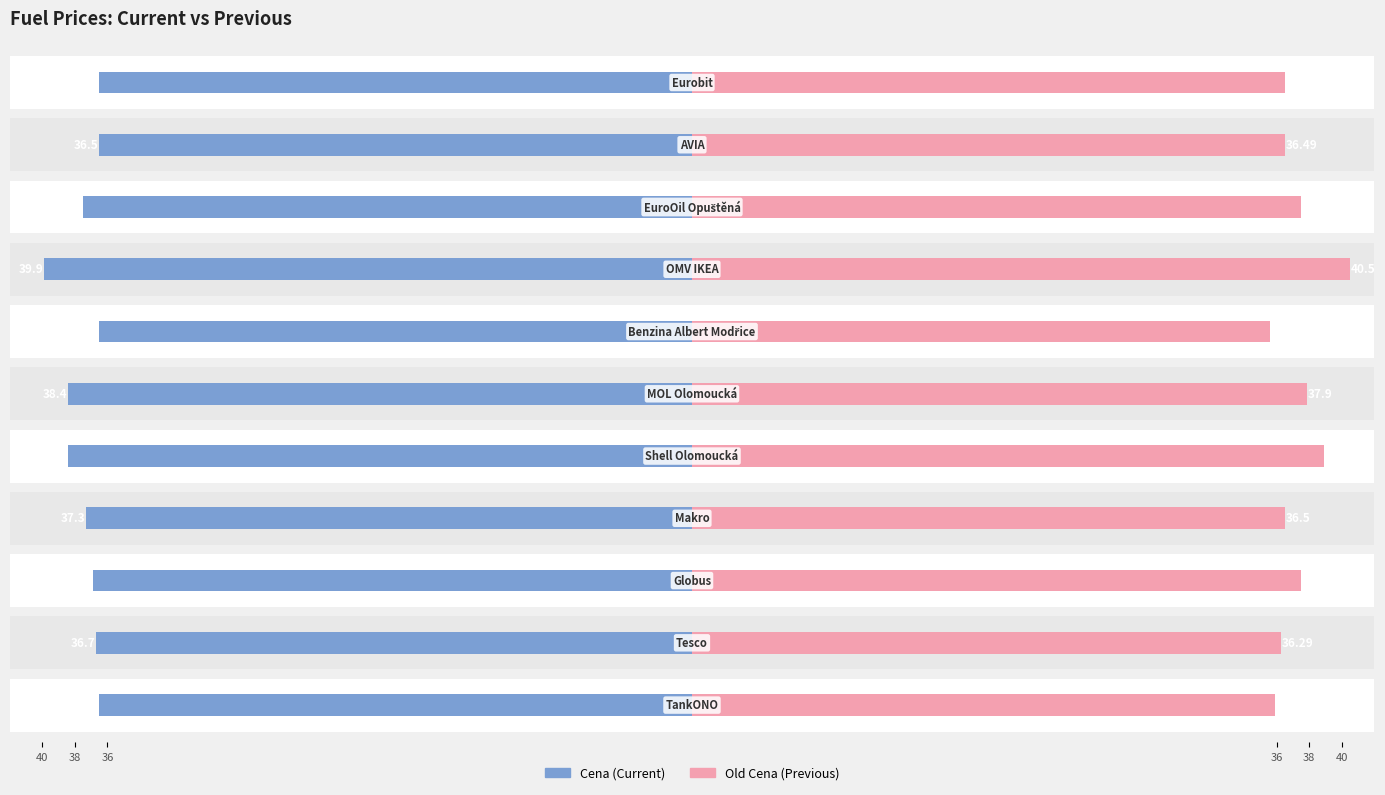

Reading left to right, extract all data points from this chart.

Cena: -36.5	-36.7	-36.9	-37.3	-38.4	-38.4	-36.5	-39.9	-37.5	-36.5	-36.5
Old Cena: 35.9	36.3	37.5	36.5	38.9	37.9	35.6	40.5	37.5	36.5	36.5